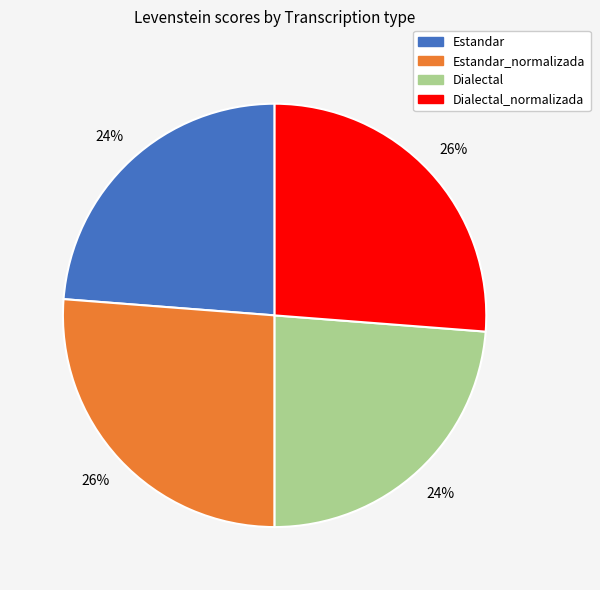

To the nearest percent, what is the average slice percentage?

25%